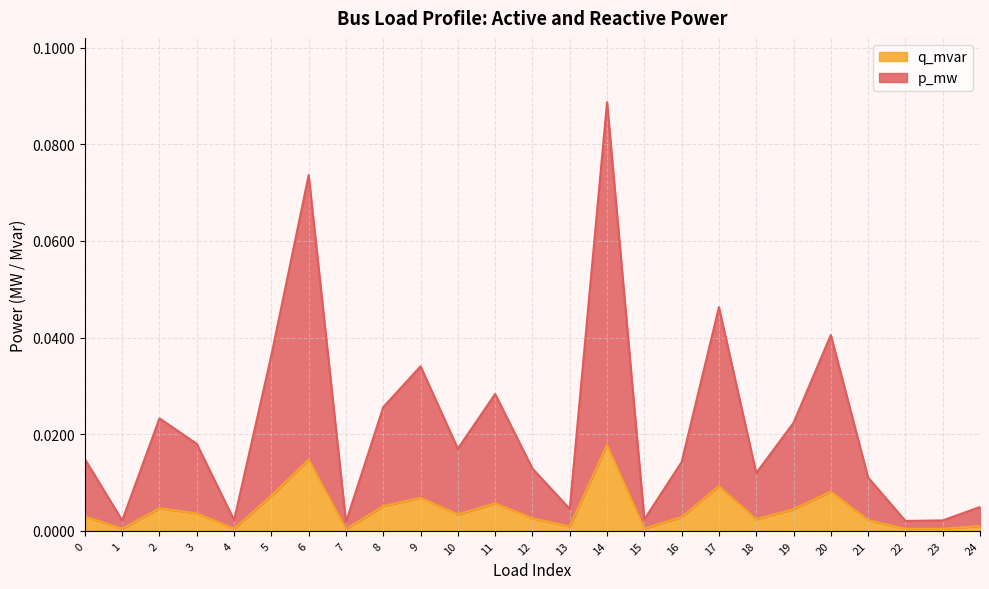

Count the number of categories in the chart.

25